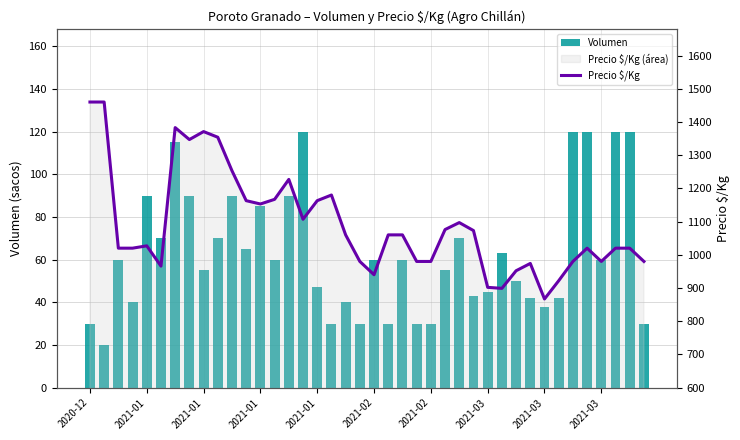

Are the bars grouped side by side (vs. stacked)?

Yes